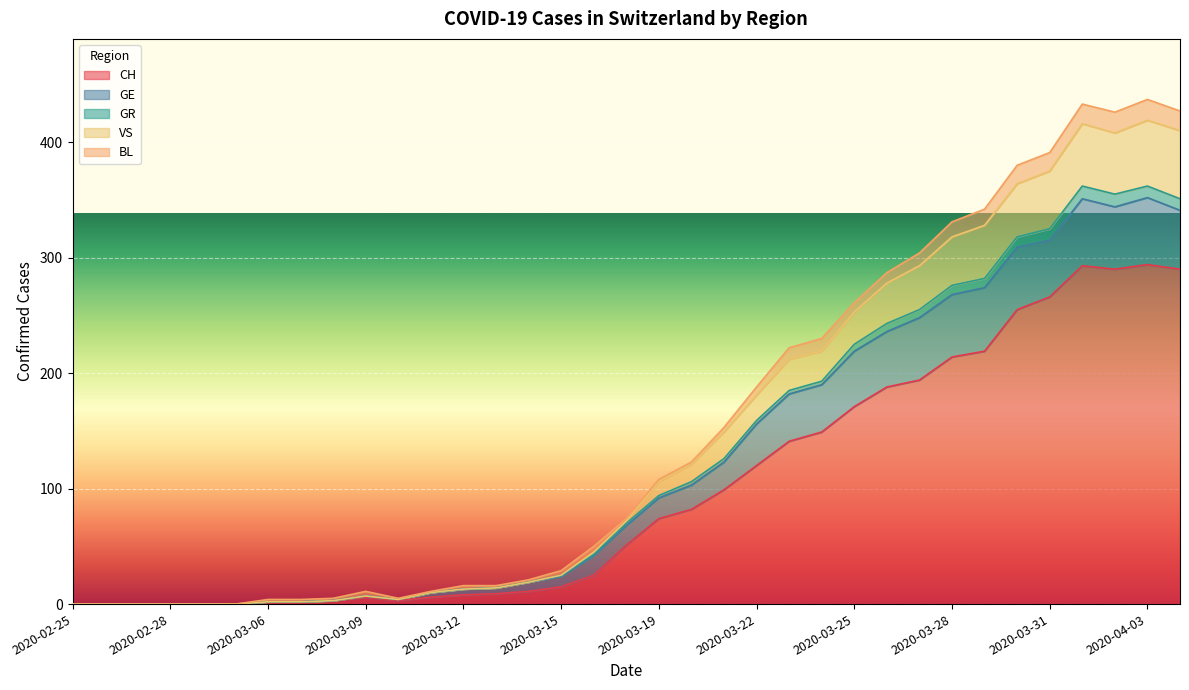

What is the highest value of the CH series?

294